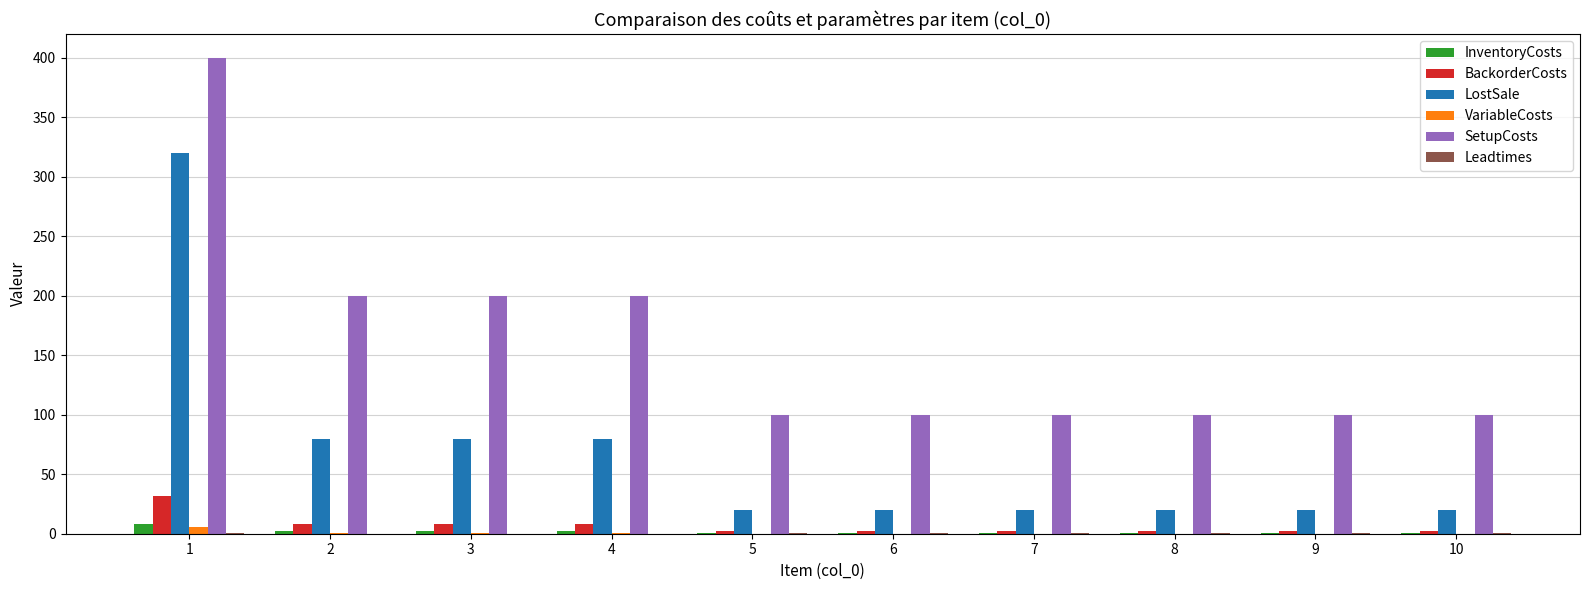

Which series has the largest total across all categories?

SetupCosts